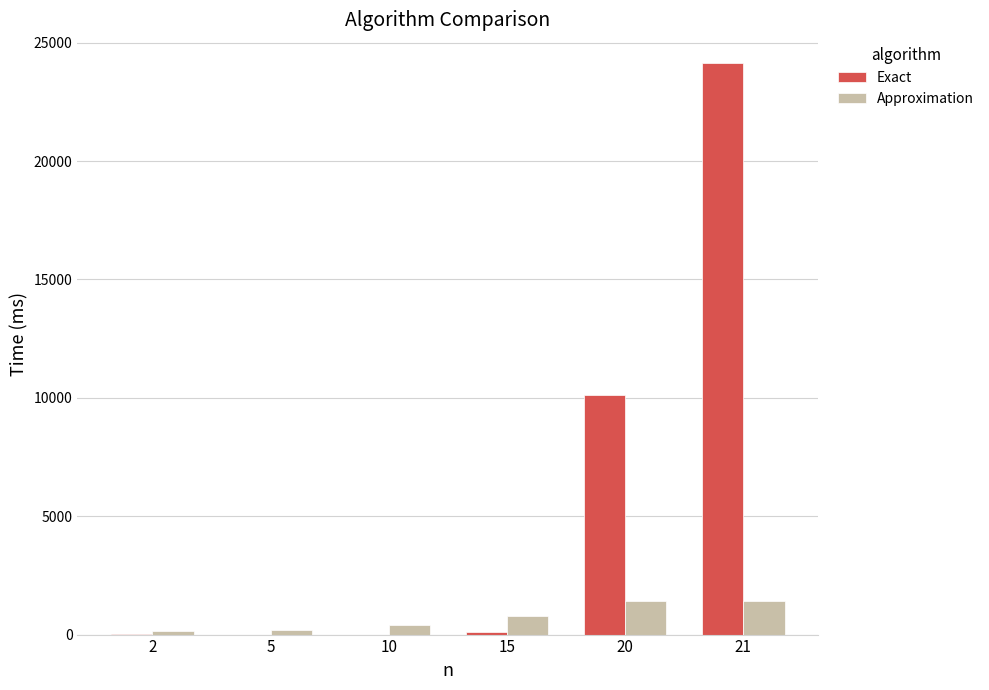

At which category is the sum across all series the highest?

21